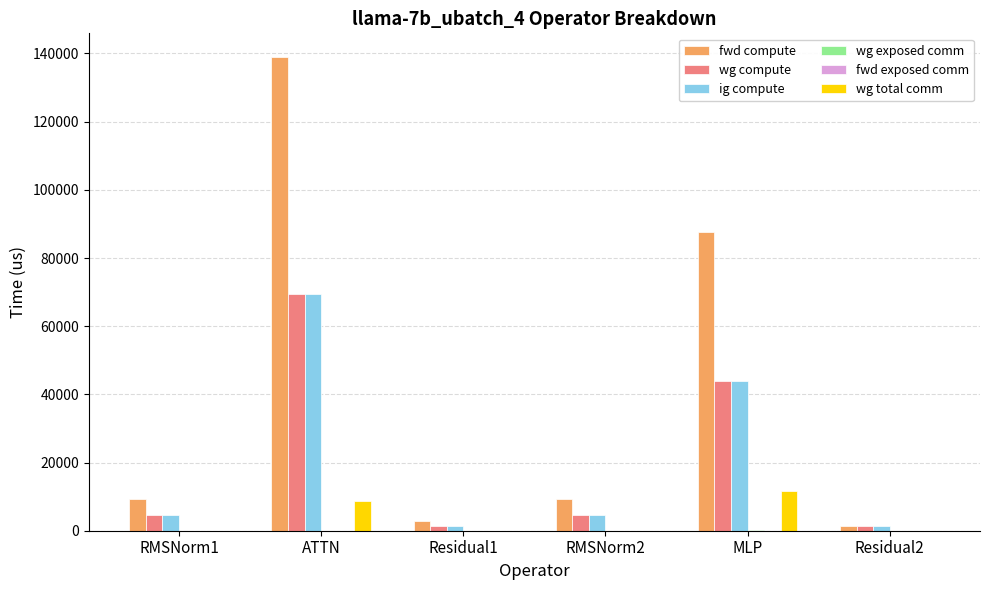

True or false: wg total comm has a value of 19225.5 at MLP.

False